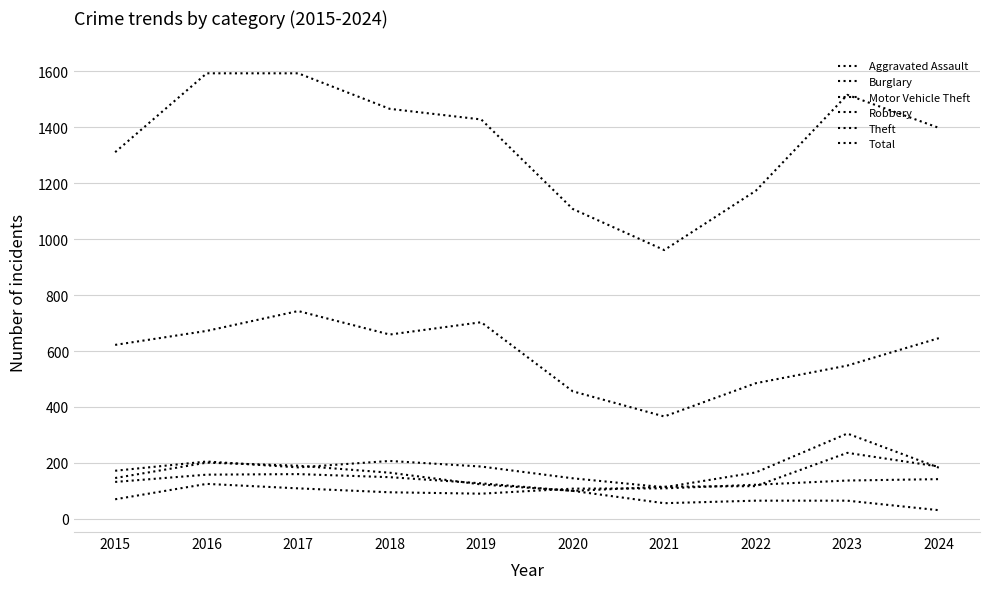

Does the chart have visible grid lines?

Yes